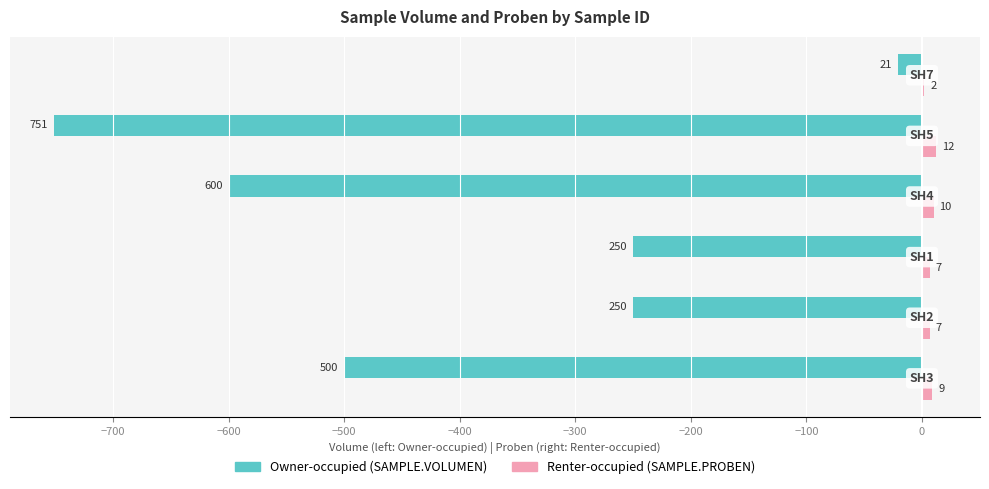

What is the greatest value displayed?

12